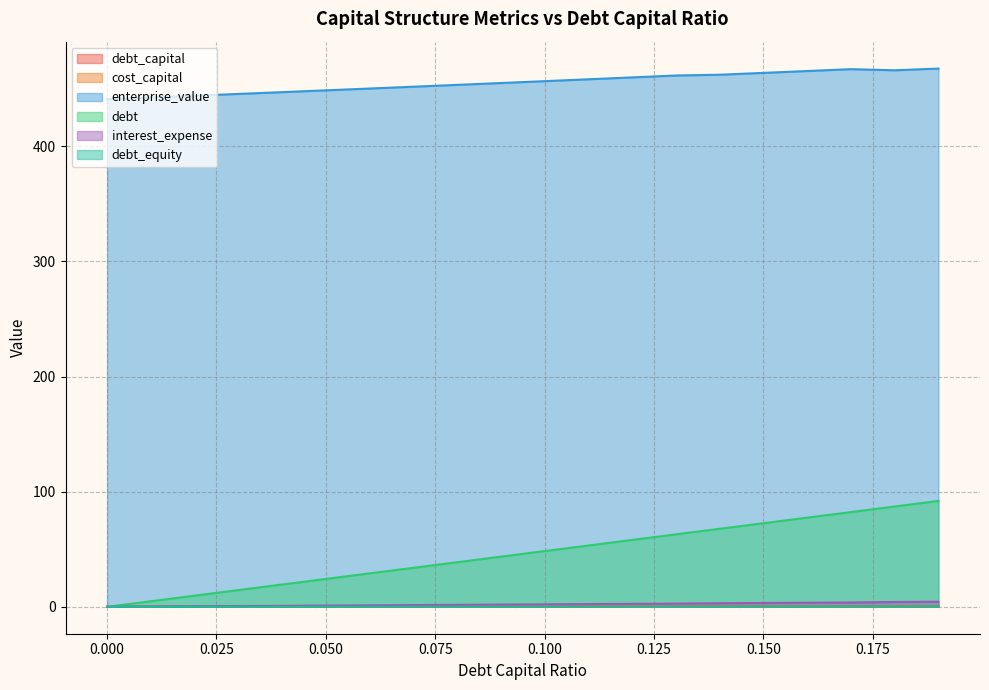

Does the chart have visible grid lines?

Yes